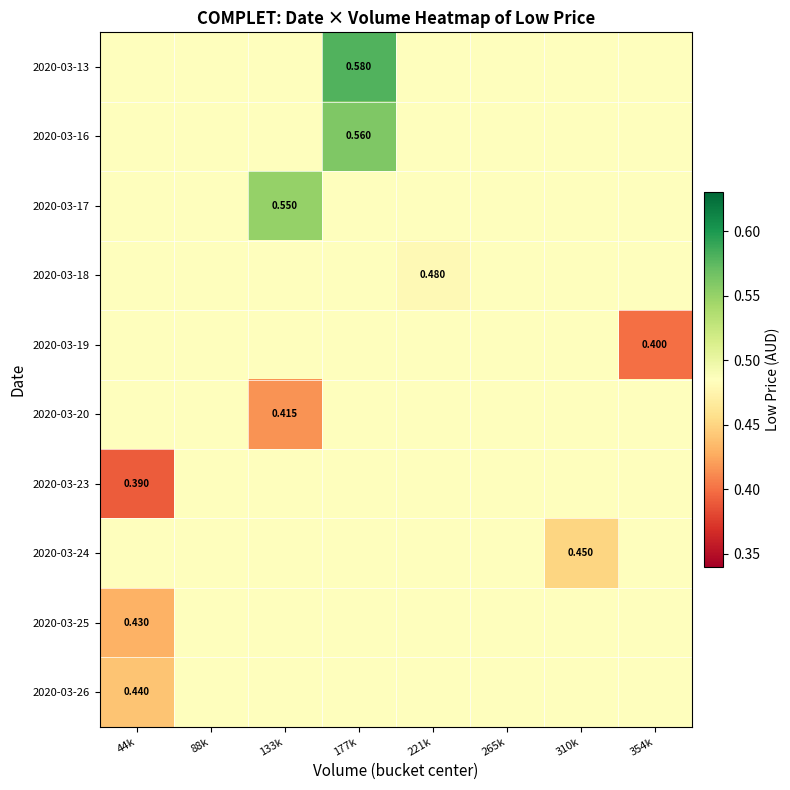

Is the value of 2020-03-26 at 44k greater than the value of 2020-03-24 at 310k?

No